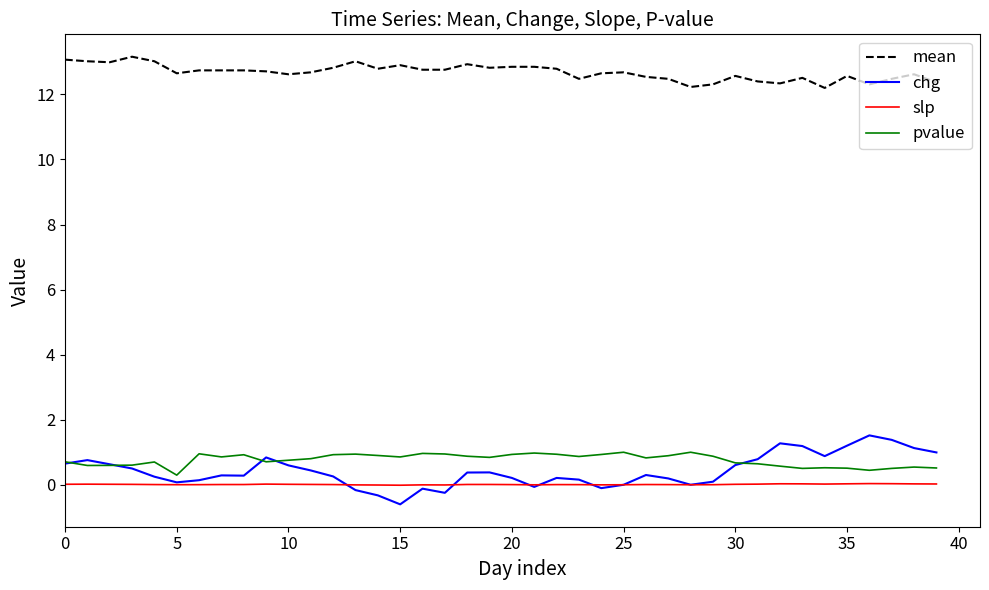

What is the smallest value displayed?

-0.6